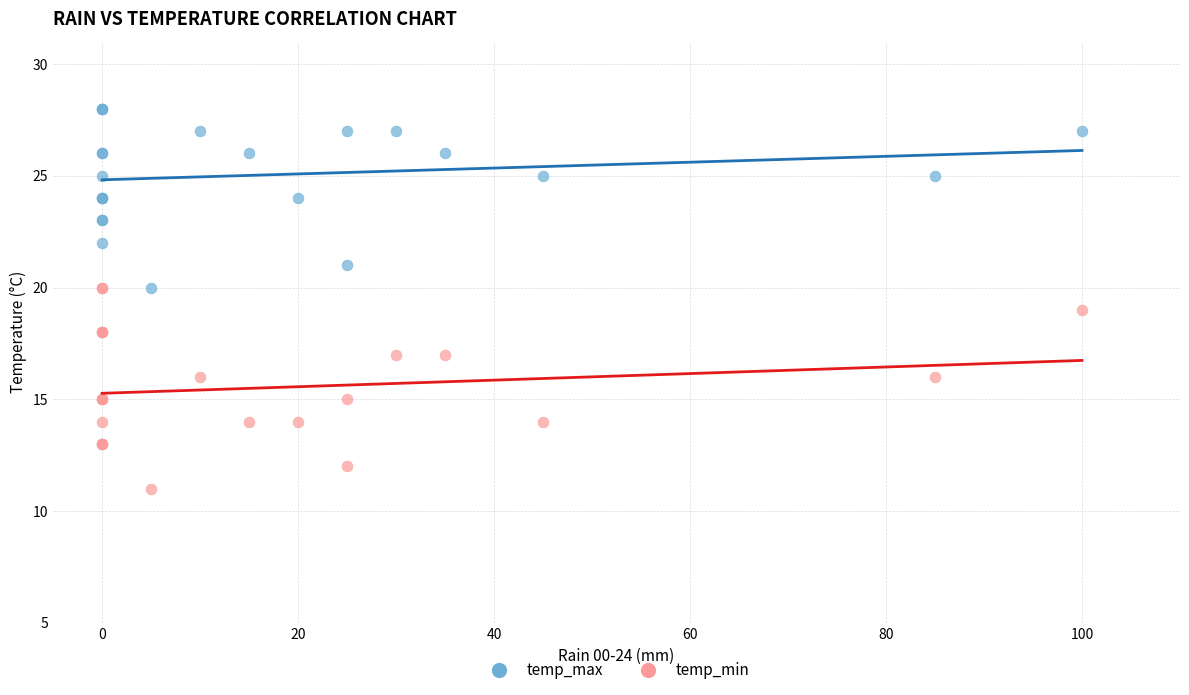

What are all the series names shown in the legend?

temp_max, temp_min